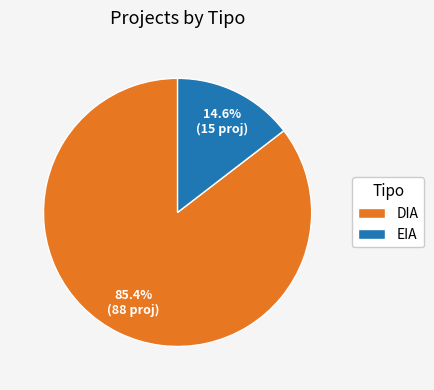

True or false: EIA accounts for 7% of the total.

False